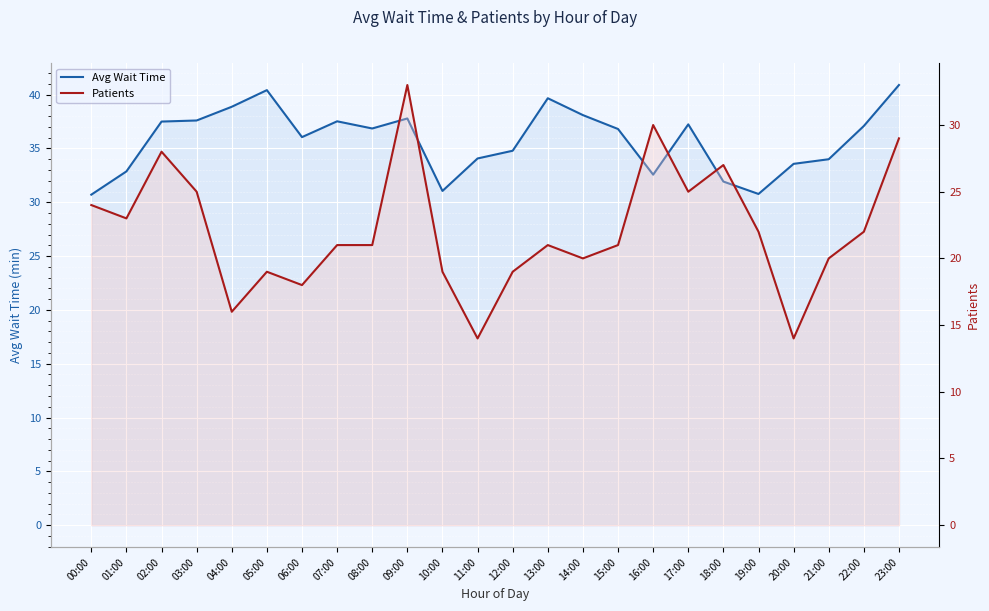

What are all the series names shown in the legend?

Avg Wait Time, Patients